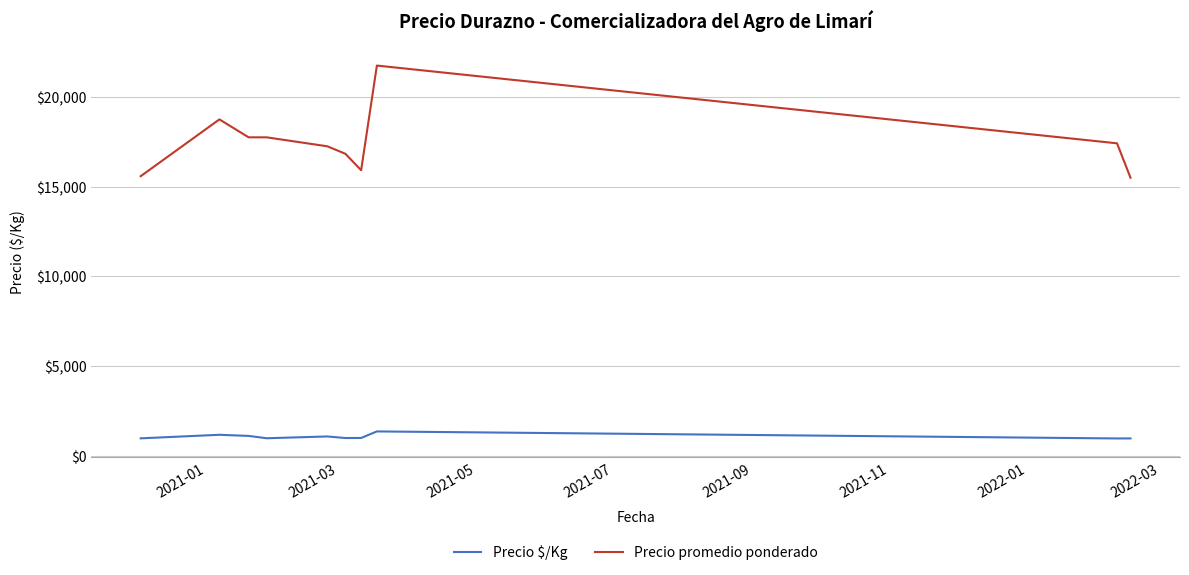

Which series has the largest range (max minus min)?

Precio promedio ponderado